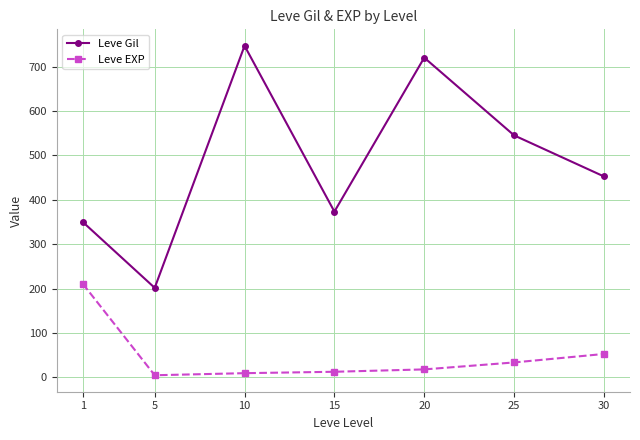

What is the difference between the Leve Gil values at 20 and 1?

370.2